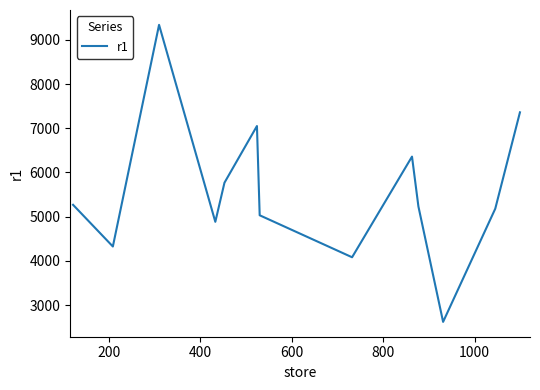

Reading left to right, list all the values displayed in this chart.

5267.8	4324.8	9338.1	4883.3	5767.7	7049.7	5031.1	4081.5	6358.2	5231.7	2620.2	5179.1	7359.6